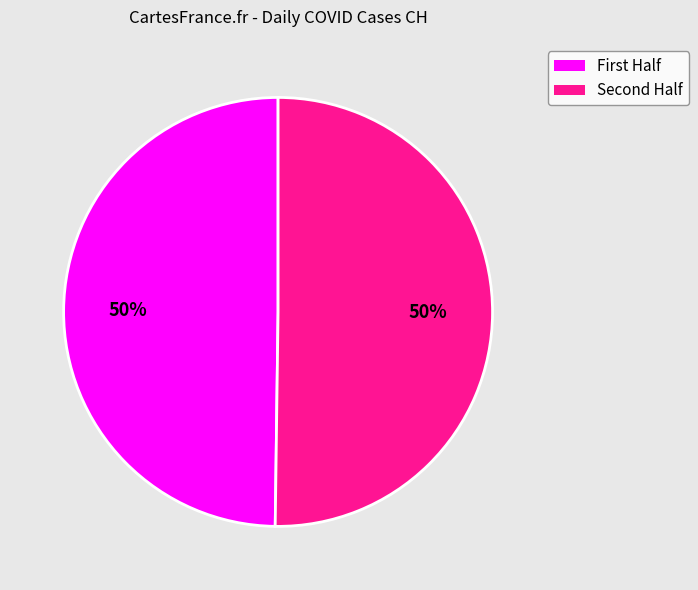

To the nearest percent, what is the average slice percentage?

50%